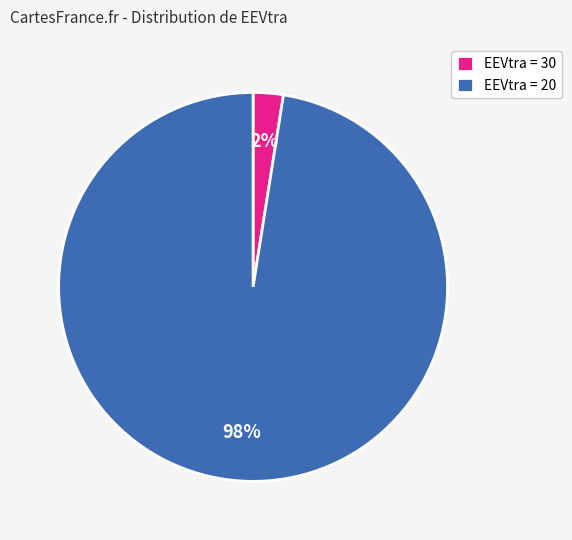

Is the sum of EEVtra = 20 and EEVtra = 30 greater than half?

Yes